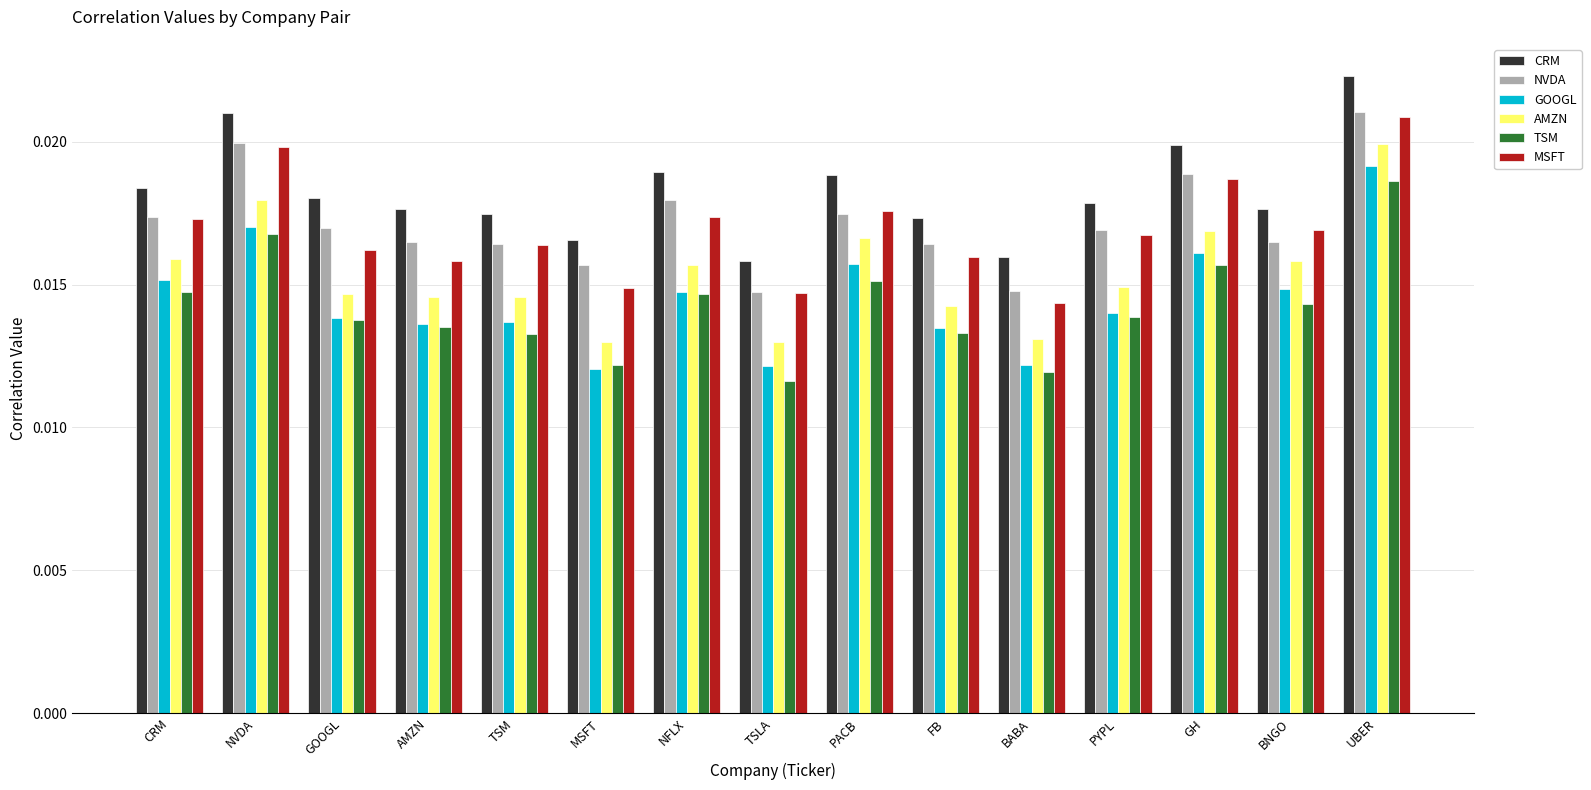

How many TSM values are between 0 and 1?

15